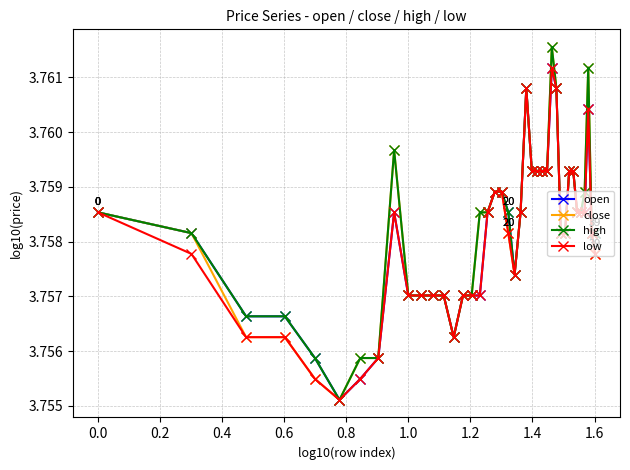

Rank the series by their average value, from lowest to highest.

low, open, close, high